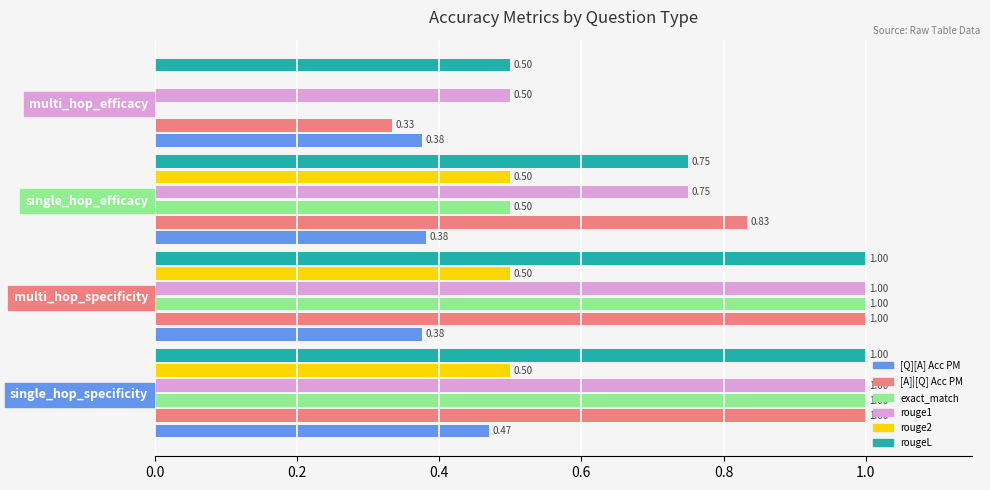

What is the sum of the rouge2 values at multi_hop_specificity and single_hop_specificity?

1.0